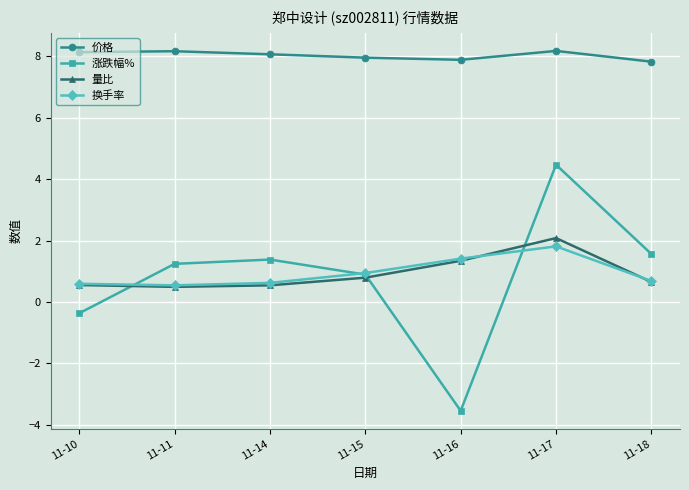

What is the average value of the 涨跌幅% series?

0.8